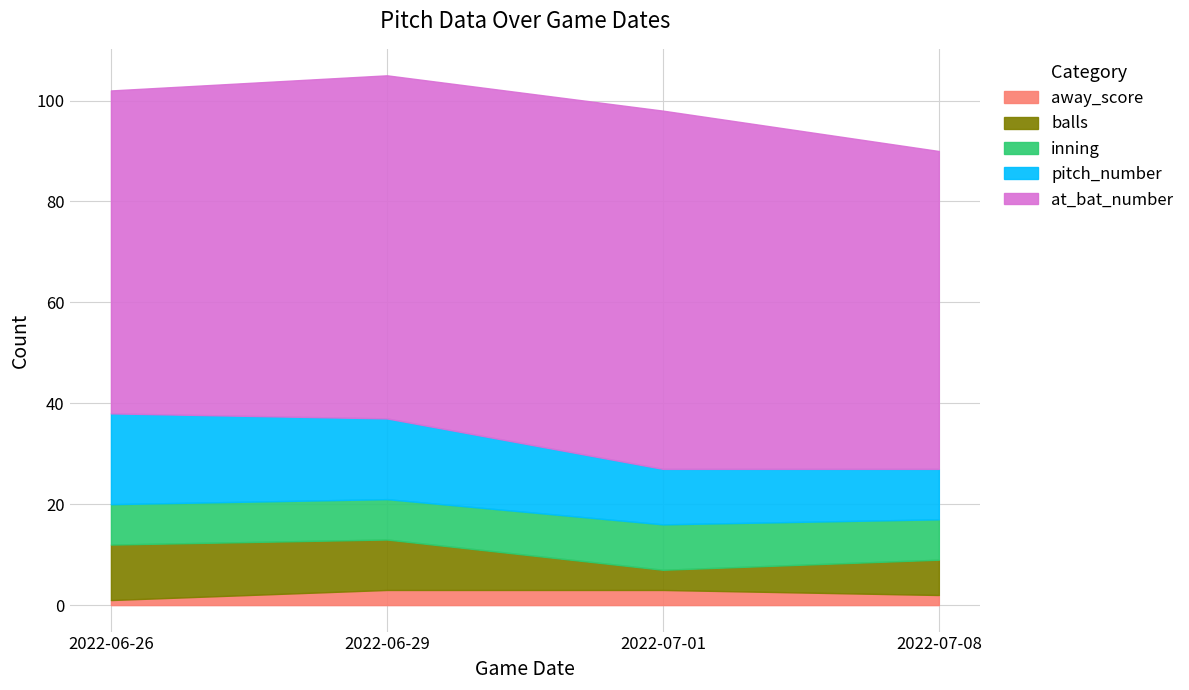

What position from the left is 2022-06-26?

1